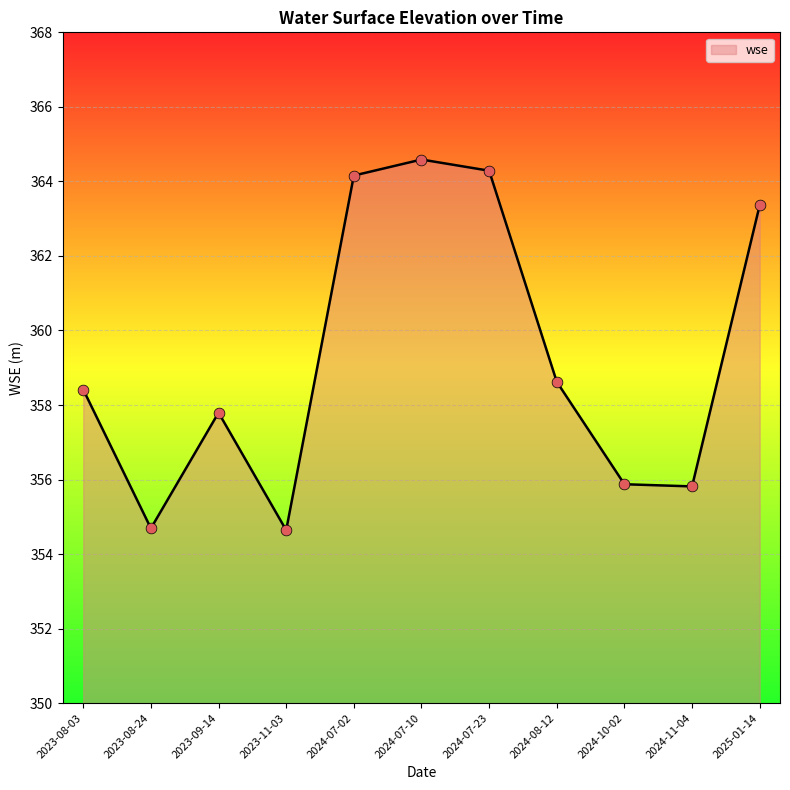

Approximately how many times larger is the value at 2024-07-02 compared to 2024-11-04?

1.0